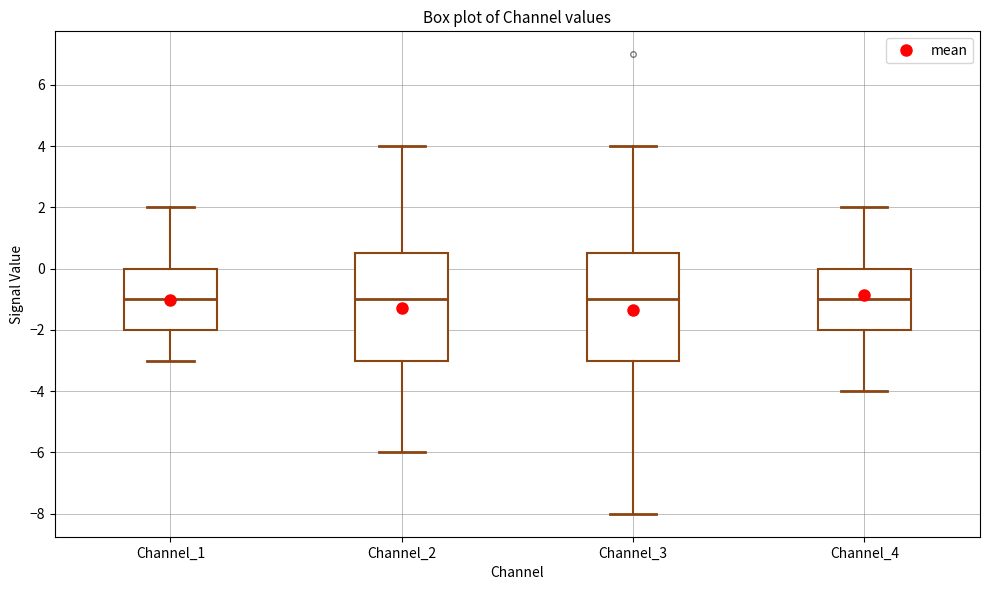

Reading left to right, read every box against the y-axis: the position of its median line, the range the box covers, and the ends of its whiskers. The values are not printed on the chart, so give them approximately, as read against the axis.

Channel_1: median -1.0, box -2.0 to 0.0, whiskers -3.0 to 2.0
Channel_2: median -1.0, box -3.0 to 0.6, whiskers -6.0 to 4.0
Channel_3: median -1.0, box -3.0 to 0.6, whiskers -8.0 to 4.0
Channel_4: median -1.0, box -2.0 to 0.0, whiskers -4.0 to 2.0